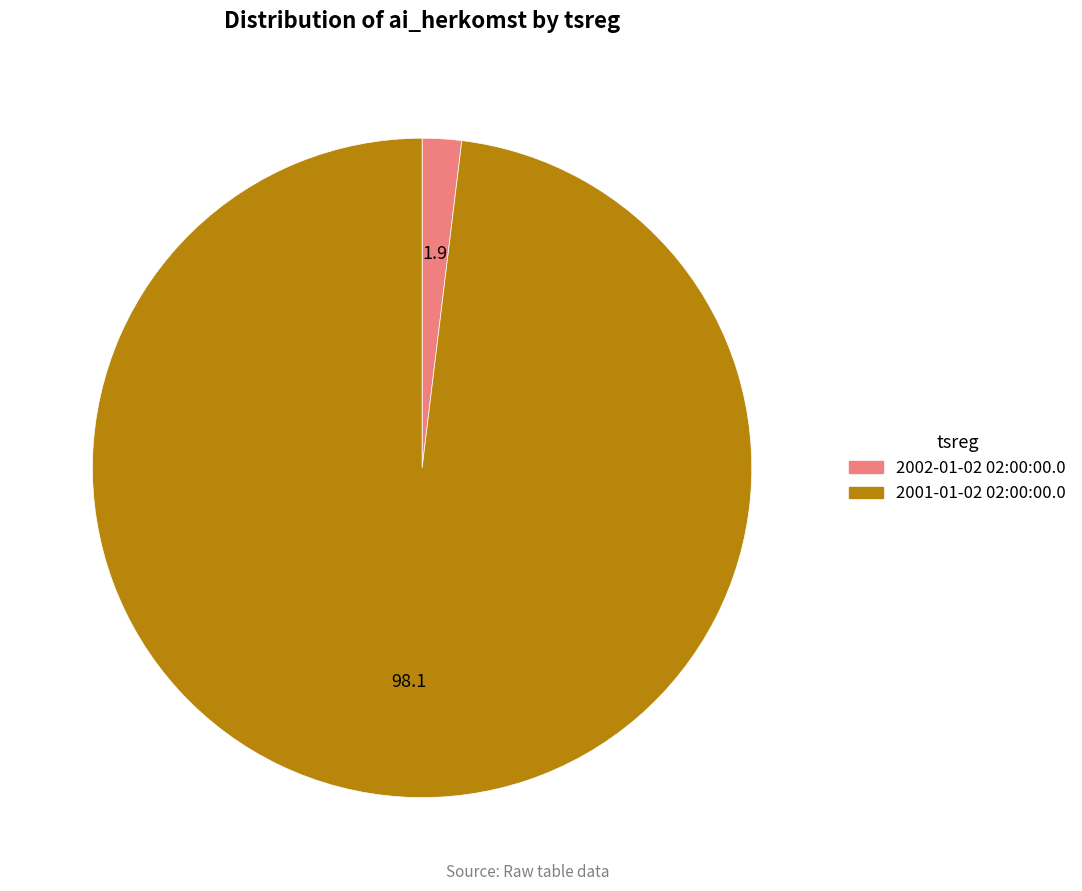

Between 2001-01-02 02:00:00.0 and 2002-01-02 02:00:00.0, which is larger?

2001-01-02 02:00:00.0